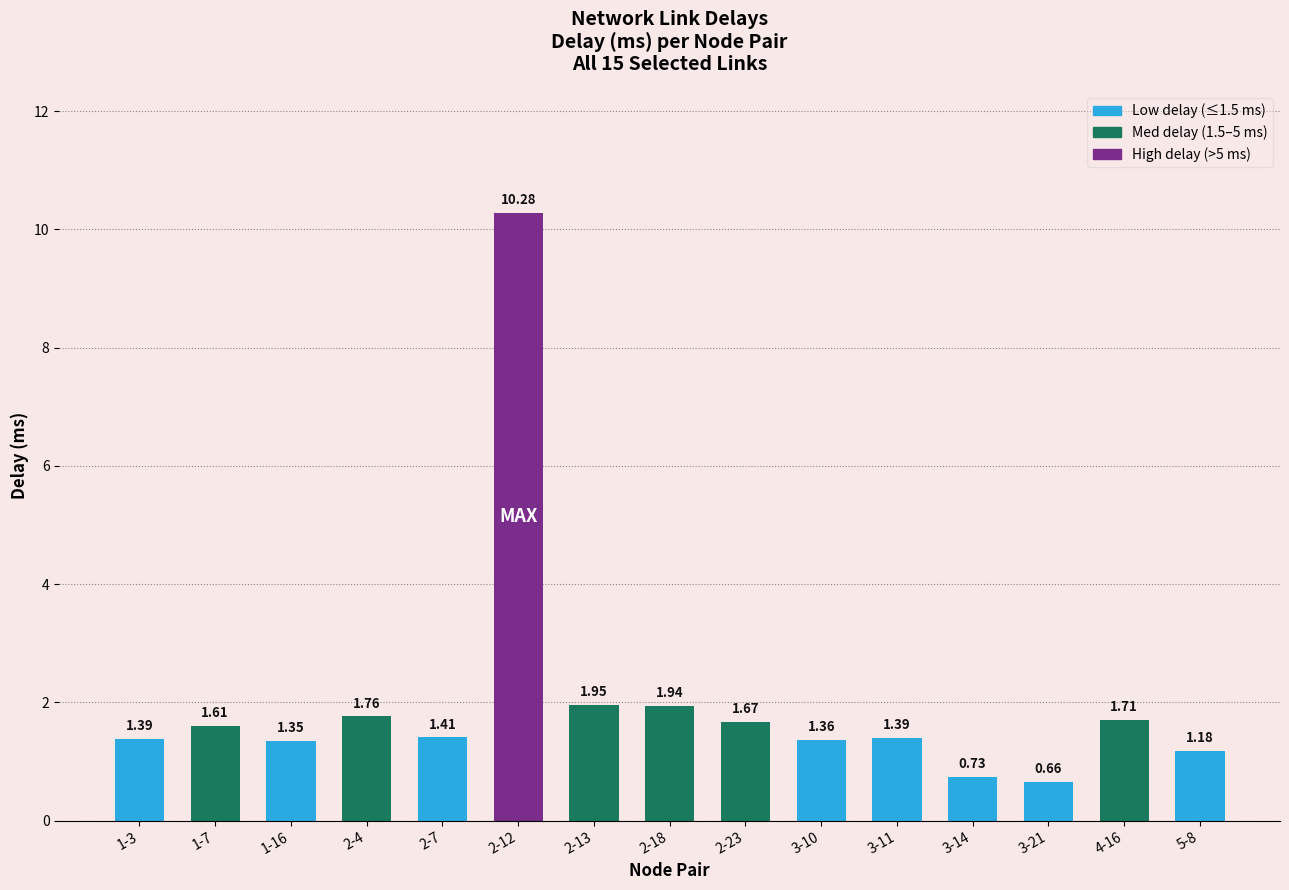

What is the difference between the maximum and minimum values?

9.6